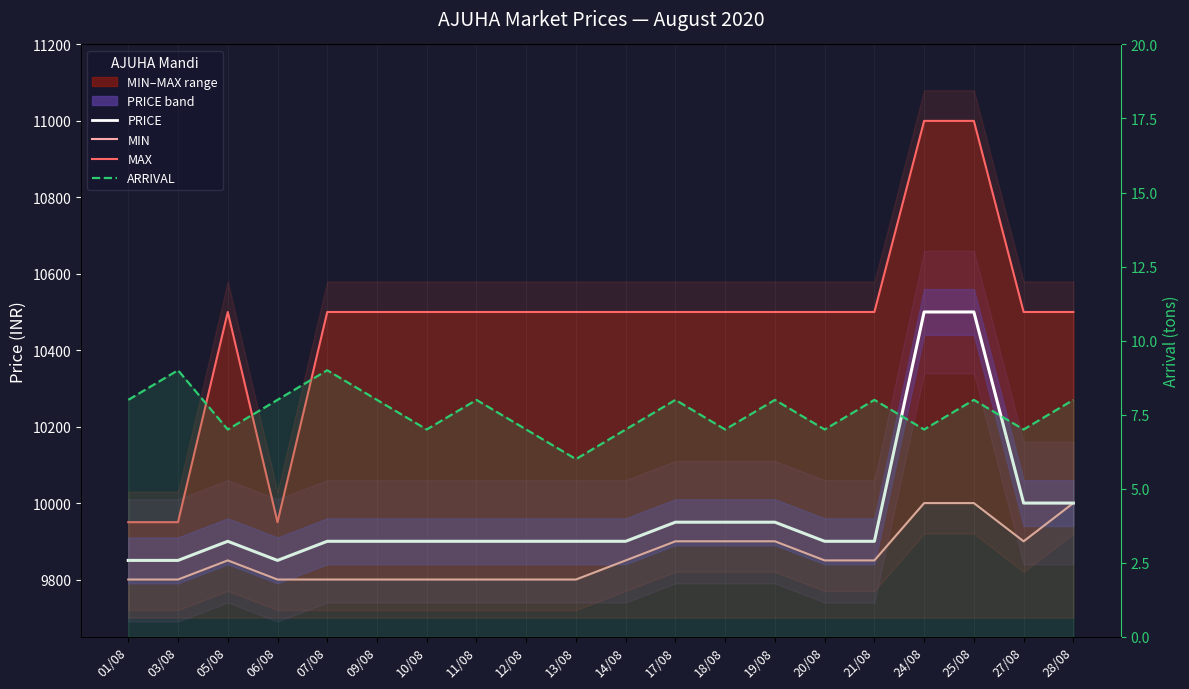

What position from the left is 11/08?

8